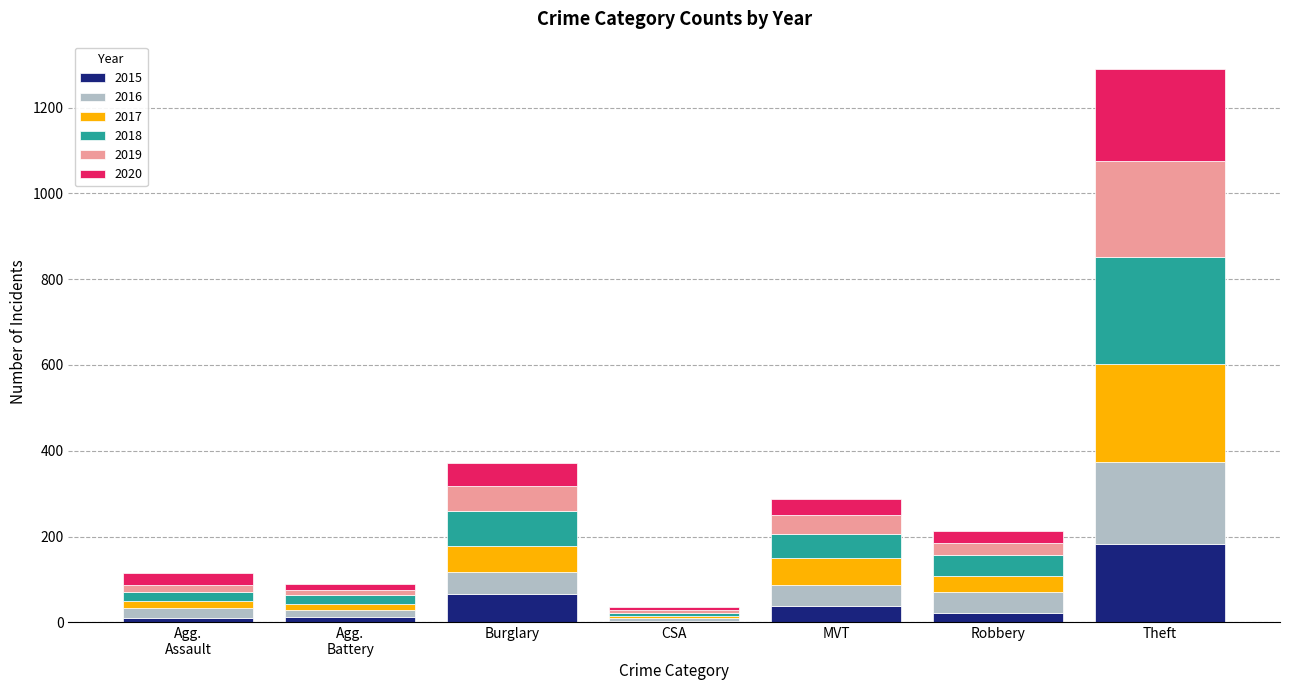

At which label does 2015 reach its peak?

Theft